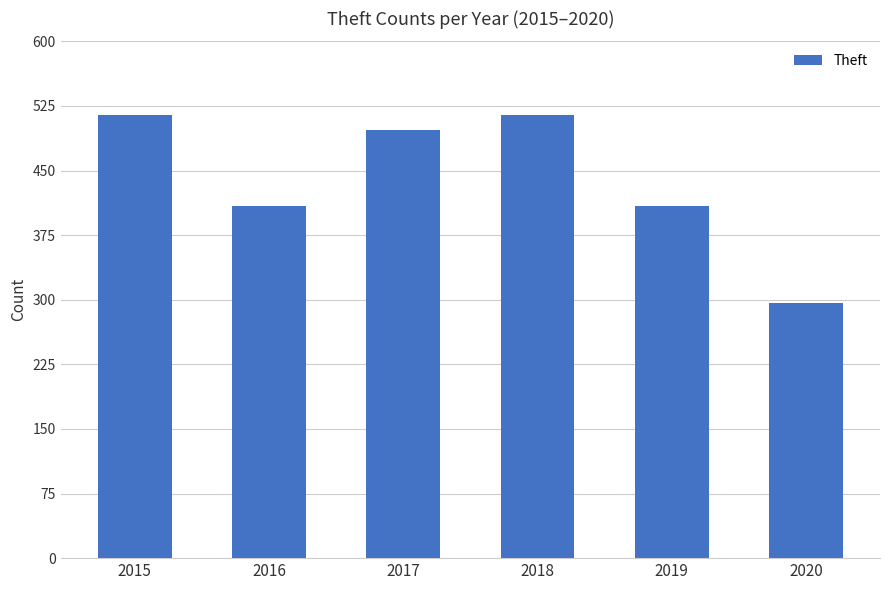

What is the smallest value displayed?

296